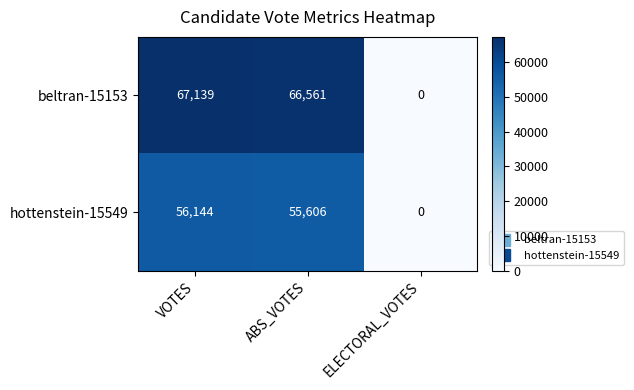

What is the spread (max minus min) of values at ABS_VOTES?

10955